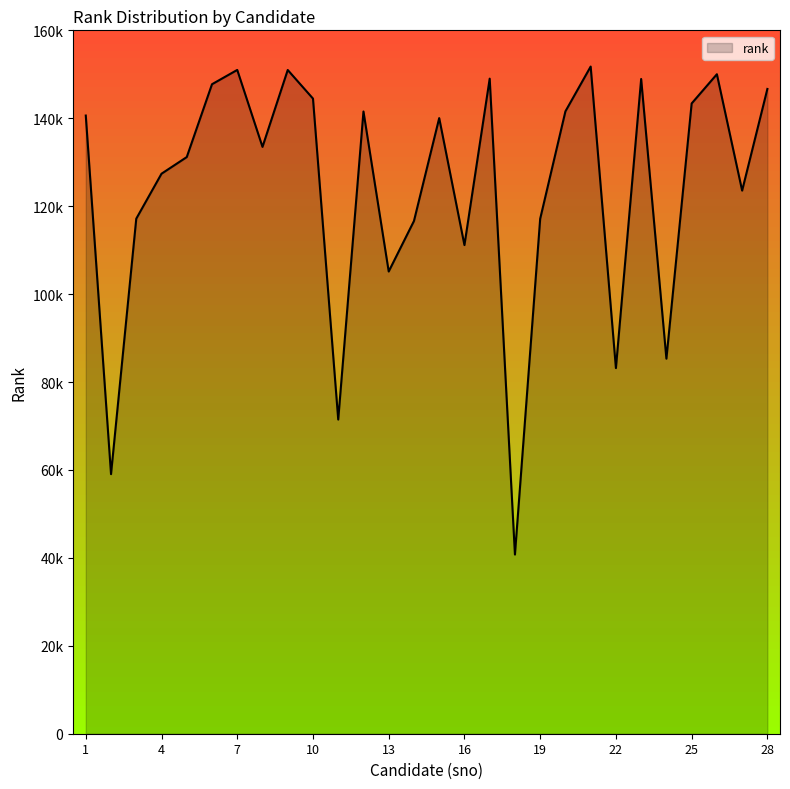

What is the smallest value displayed?

40757